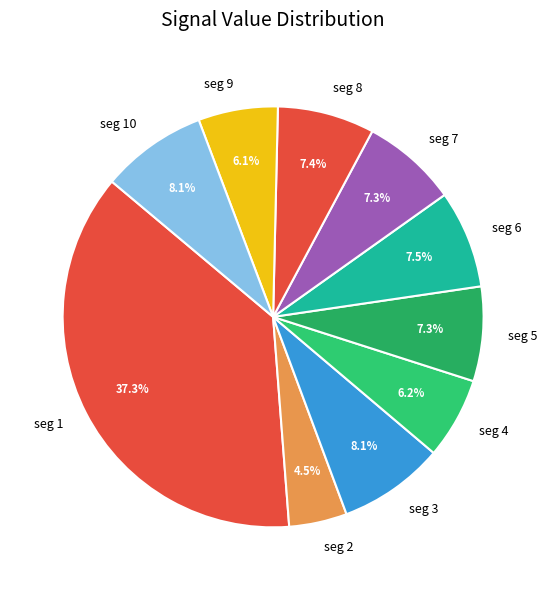

Count the number of slices in the pie.

10